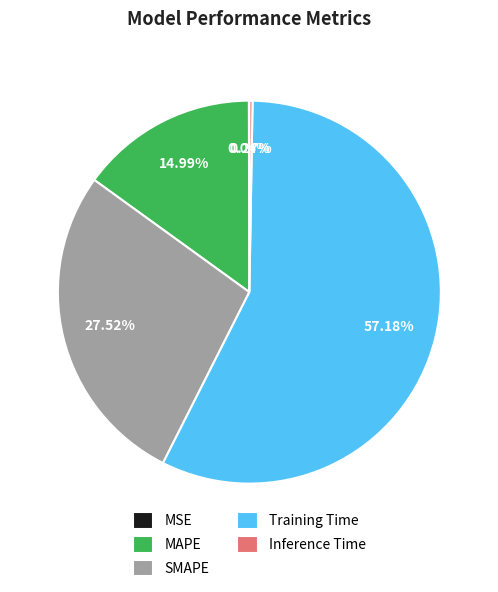

What percentage is NOT represented by MAPE?

85.0%